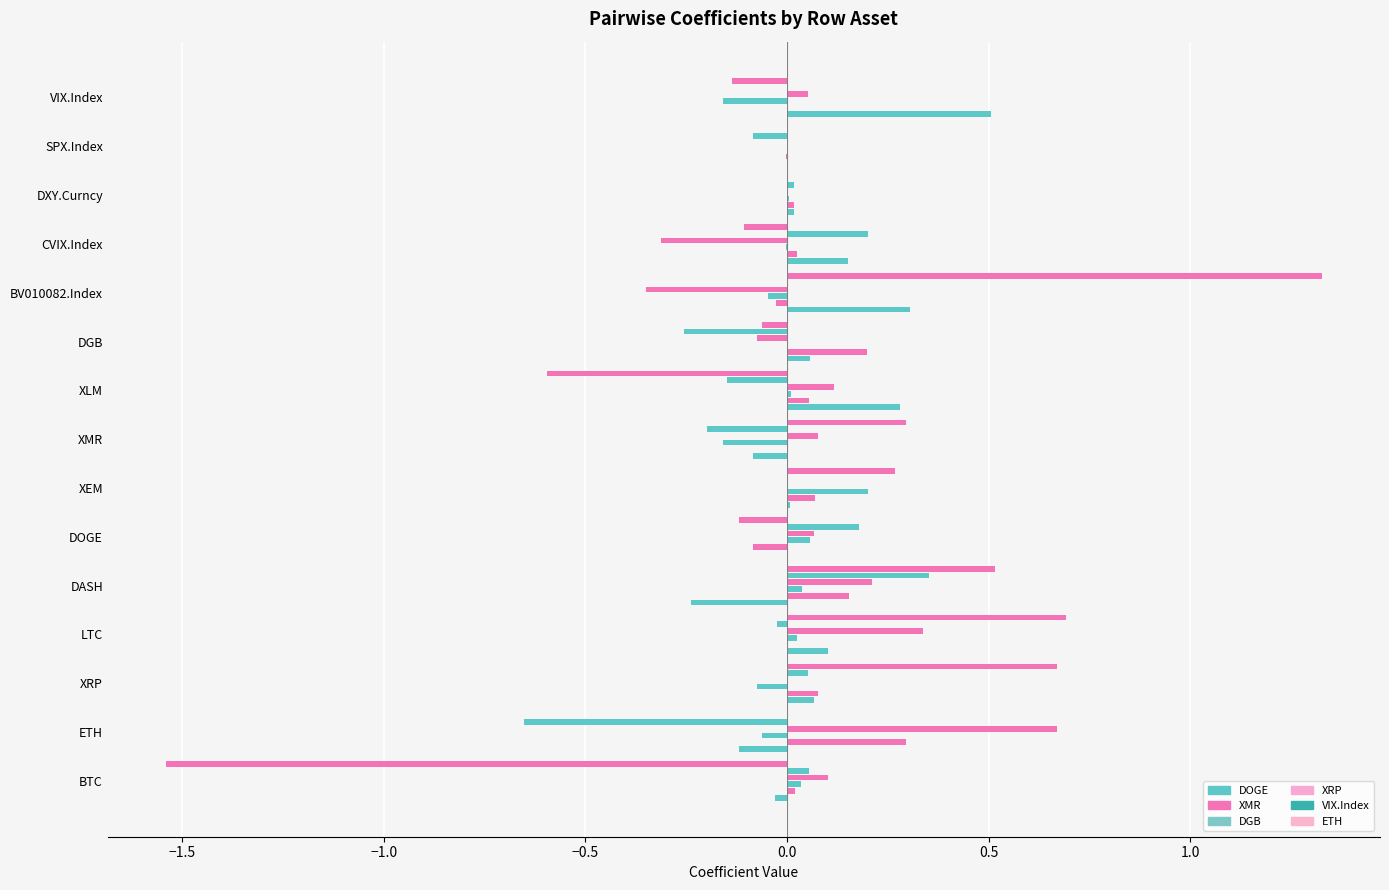

Between BTC and DXY.Curncy, which is larger?

DXY.Curncy